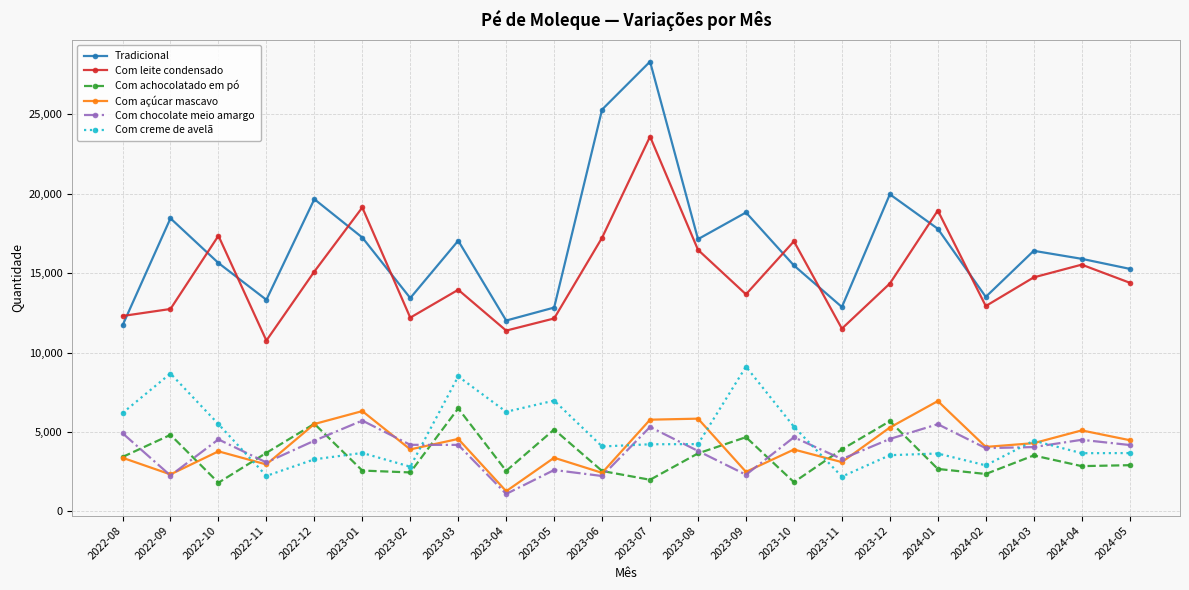

How many values in the Com chocolate meio amargo series are below 4183?

11